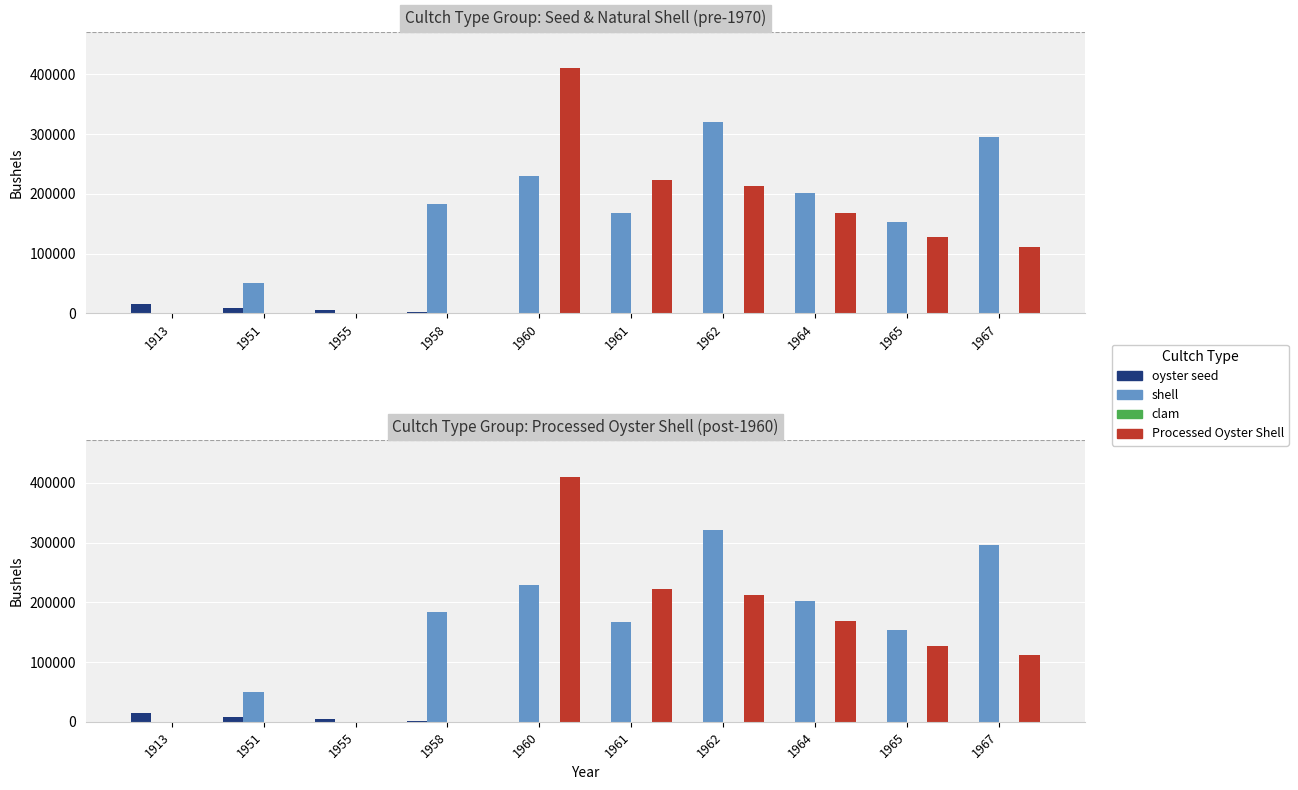

What are all the series names shown in the legend?

oyster seed, shell, clam, Processed Oyster Shell